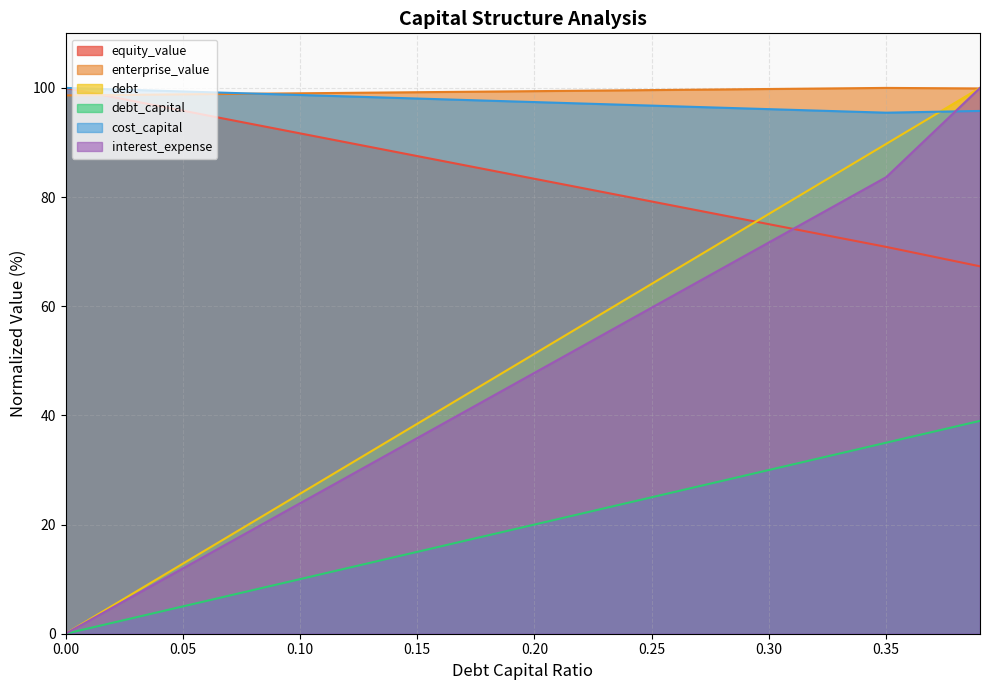

What position from the right is 0.1?

7